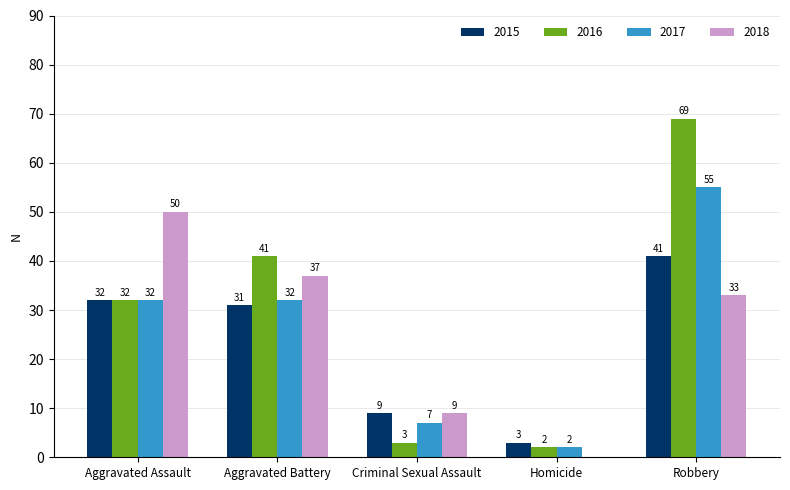

What is the sum of the 2015 values at Robbery and Aggravated Assault?

73